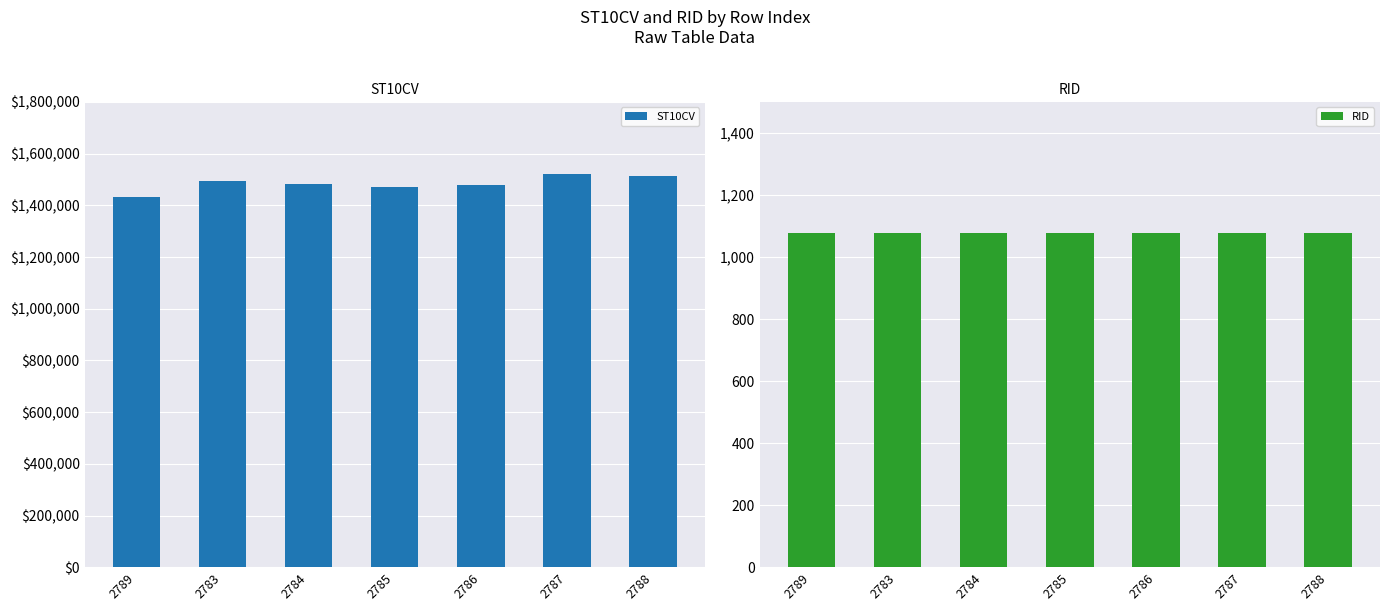

Rank the series by their maximum value, from lowest to highest.

RID, ST10CV